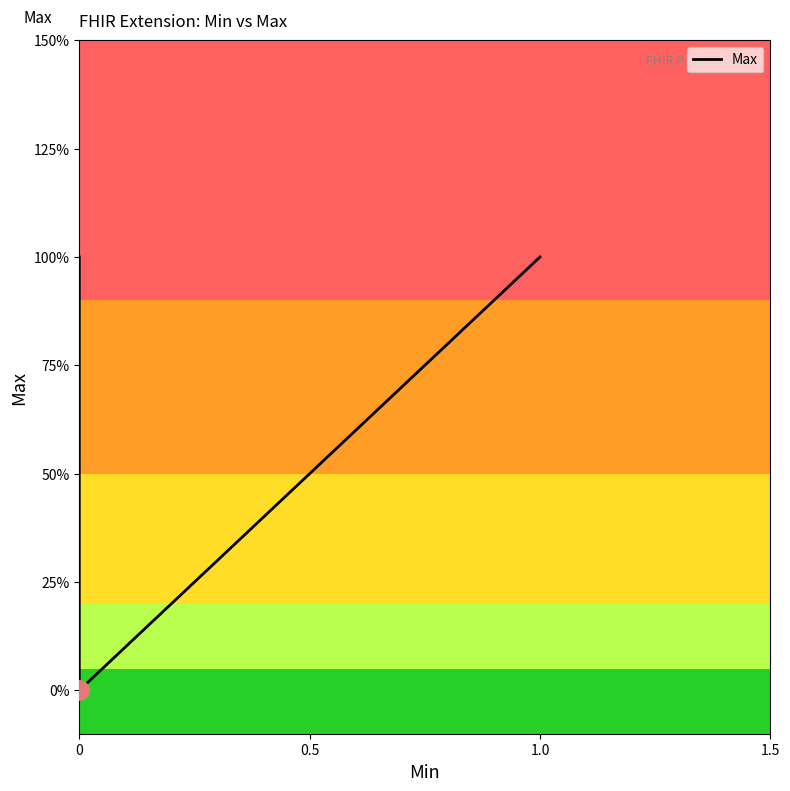

What is the ratio of the value at 1.5 to the value at 0.5?

1.0